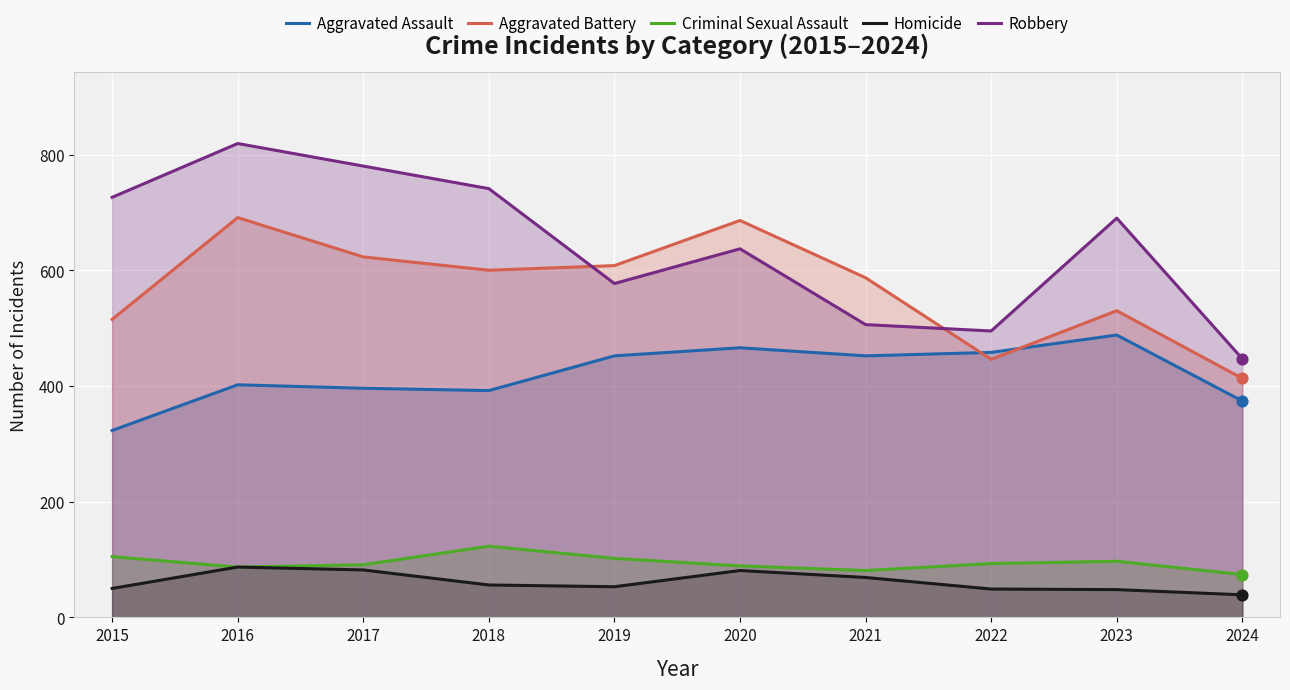

Which series has the largest Y range (max minus min)?

Robbery